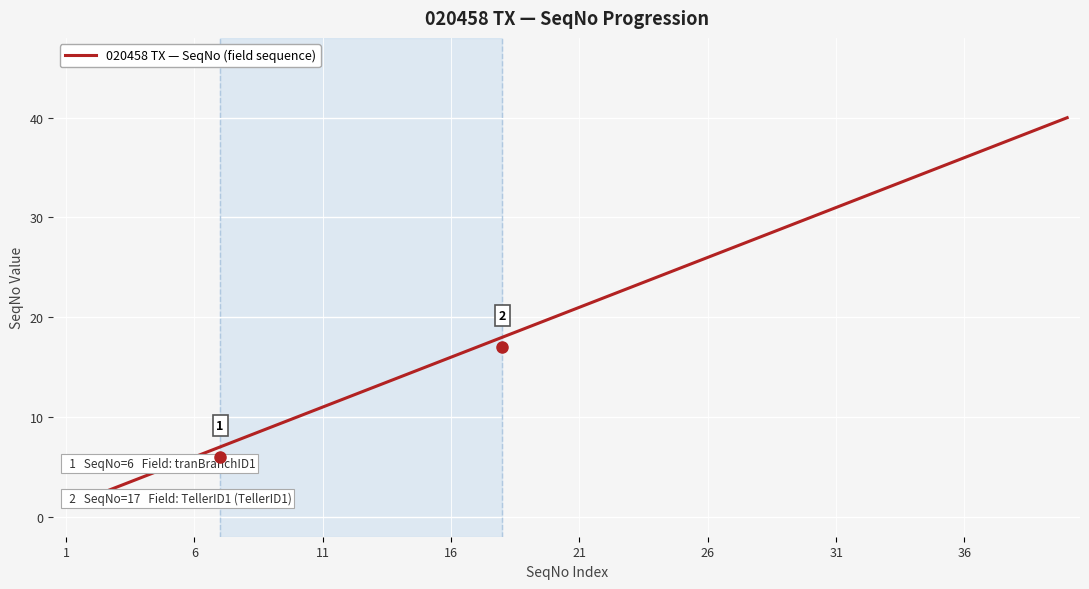

What is the maximum value shown in the chart?

40